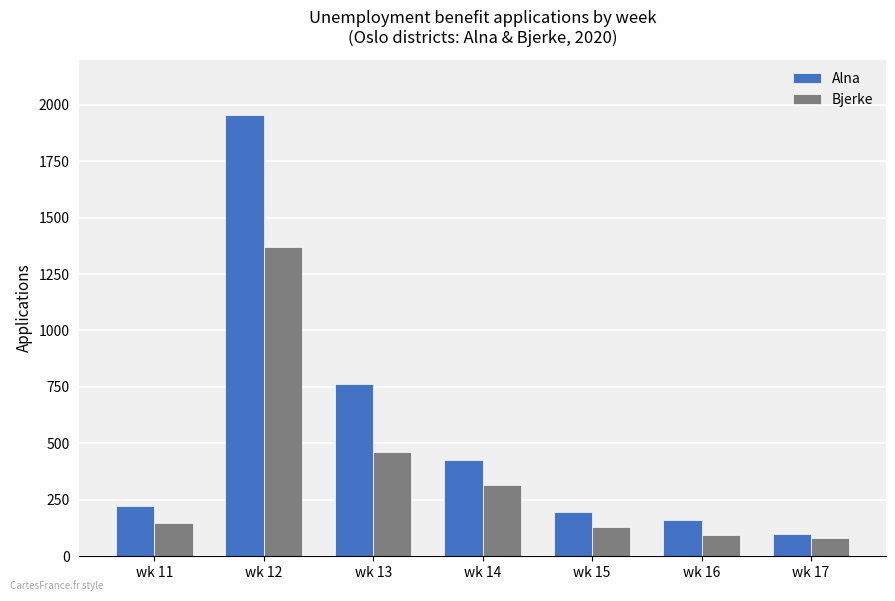

Which category has the highest value across all series?

wk 12